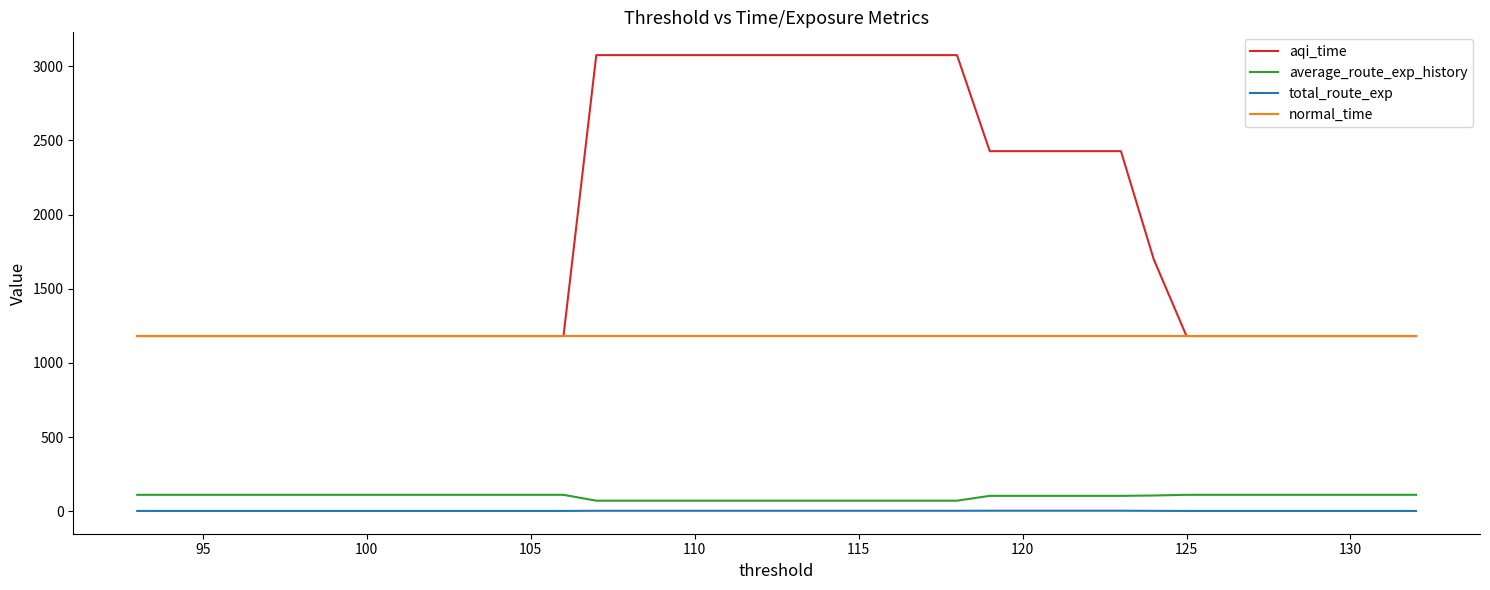

What are all the series names shown in the legend?

aqi_time, average_route_exp_history, total_route_exp, normal_time